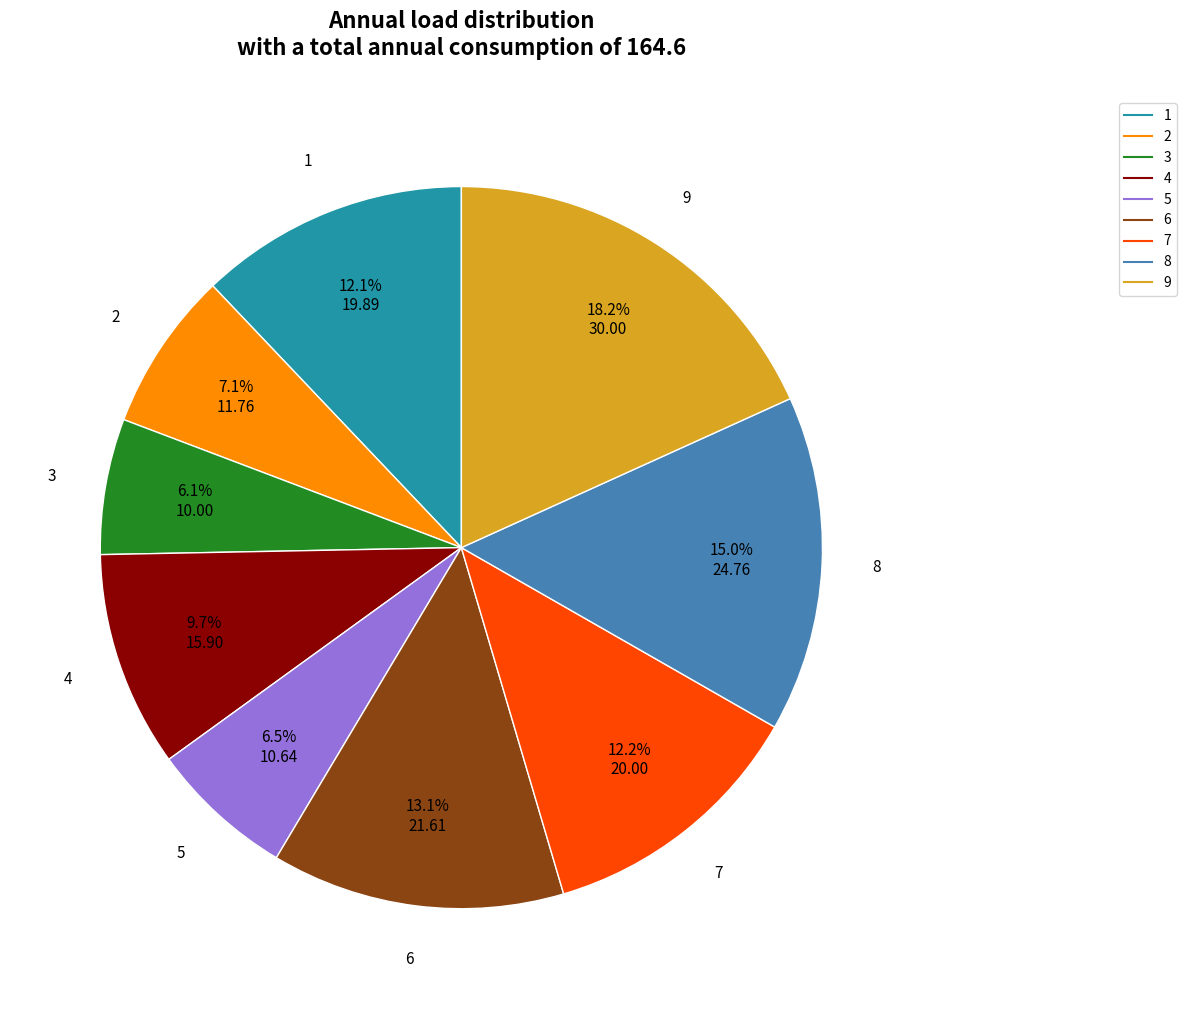

Approximately how many times larger is the value at 1 compared to 5?

1.9